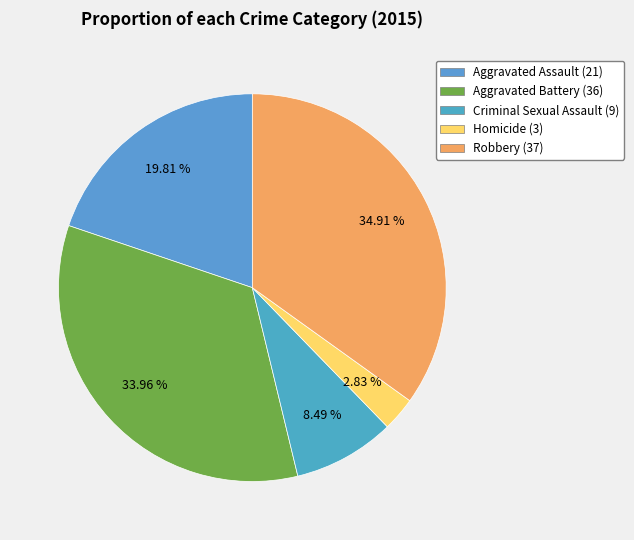

How many slices are in this pie chart?

5